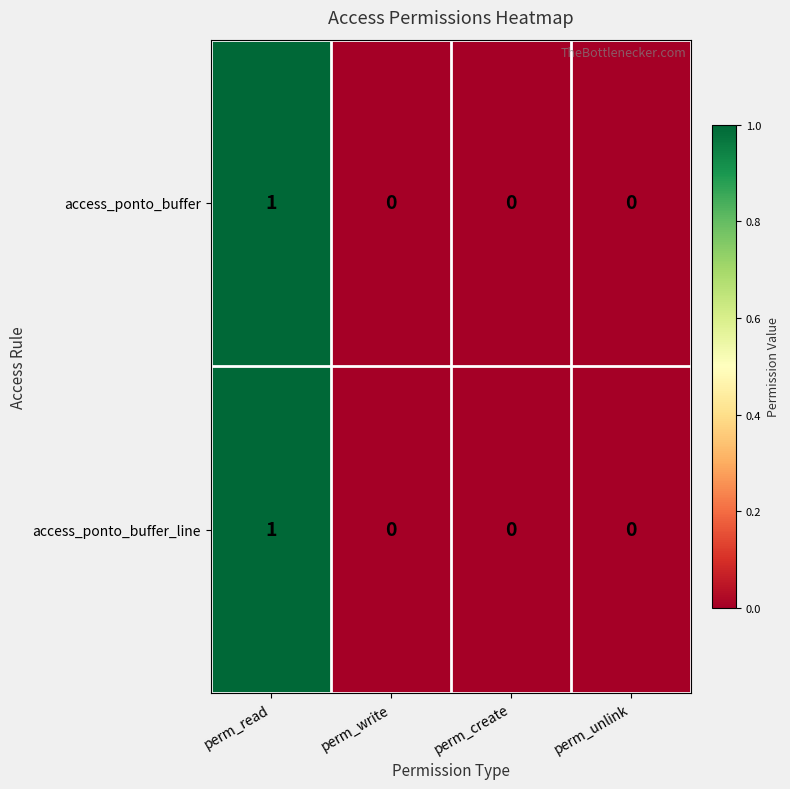

True or false: access_ponto_buffer_line has a value of 0 at perm_read.

False